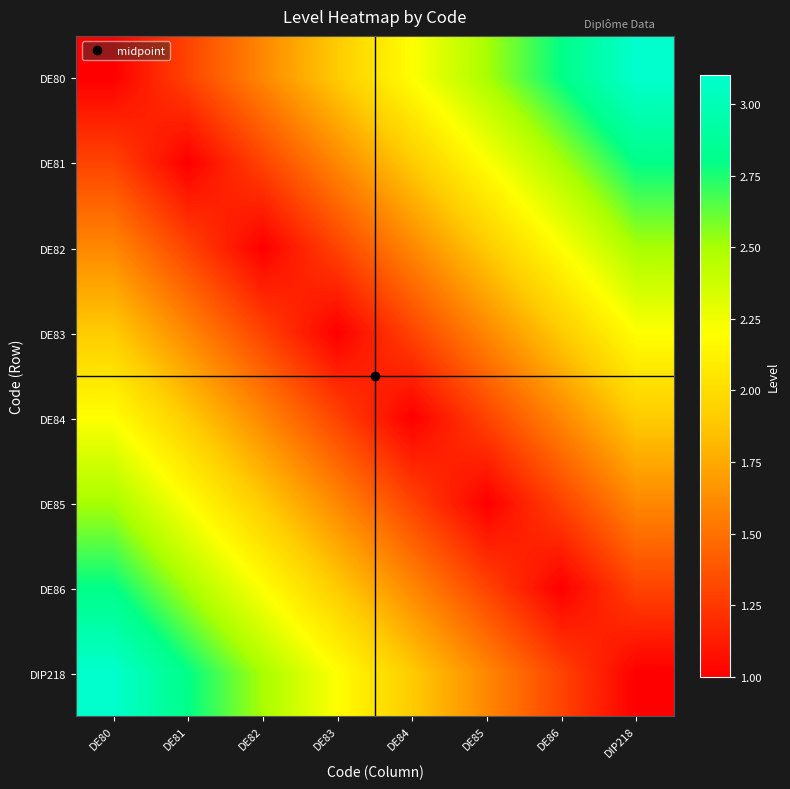

Reading right to left, what are all the values shown in this chart?

DE80: DIP218=3.1	DE86=2.8	DE85=2.5	DE84=2.2	DE83=1.9	DE82=1.6	DE81=1.3	DE80=1.0
DE81: DIP218=2.8	DE86=2.5	DE85=2.2	DE84=1.9	DE83=1.6	DE82=1.3	DE81=1.0	DE80=1.3
DE82: DIP218=2.5	DE86=2.2	DE85=1.9	DE84=1.6	DE83=1.3	DE82=1.0	DE81=1.3	DE80=1.6
DE83: DIP218=2.2	DE86=1.9	DE85=1.6	DE84=1.3	DE83=1.0	DE82=1.3	DE81=1.6	DE80=1.9
DE84: DIP218=1.9	DE86=1.6	DE85=1.3	DE84=1.0	DE83=1.3	DE82=1.6	DE81=1.9	DE80=2.2
DE85: DIP218=1.6	DE86=1.3	DE85=1.0	DE84=1.3	DE83=1.6	DE82=1.9	DE81=2.2	DE80=2.5
DE86: DIP218=1.3	DE86=1.0	DE85=1.3	DE84=1.6	DE83=1.9	DE82=2.2	DE81=2.5	DE80=2.8
DIP218: DIP218=1.0	DE86=1.3	DE85=1.6	DE84=1.9	DE83=2.2	DE82=2.5	DE81=2.8	DE80=3.1